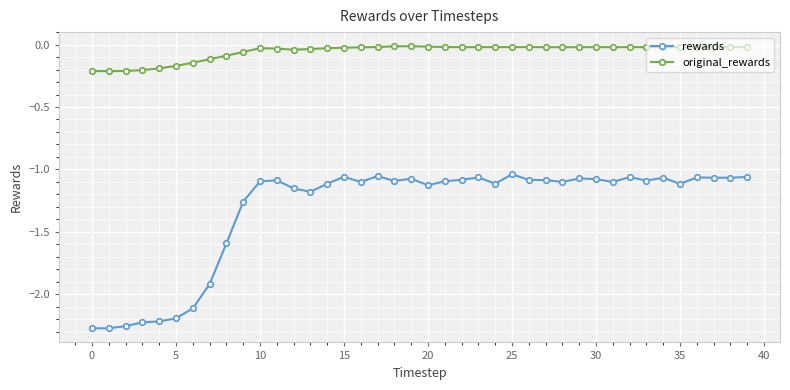

Which series has the largest range (max minus min)?

rewards